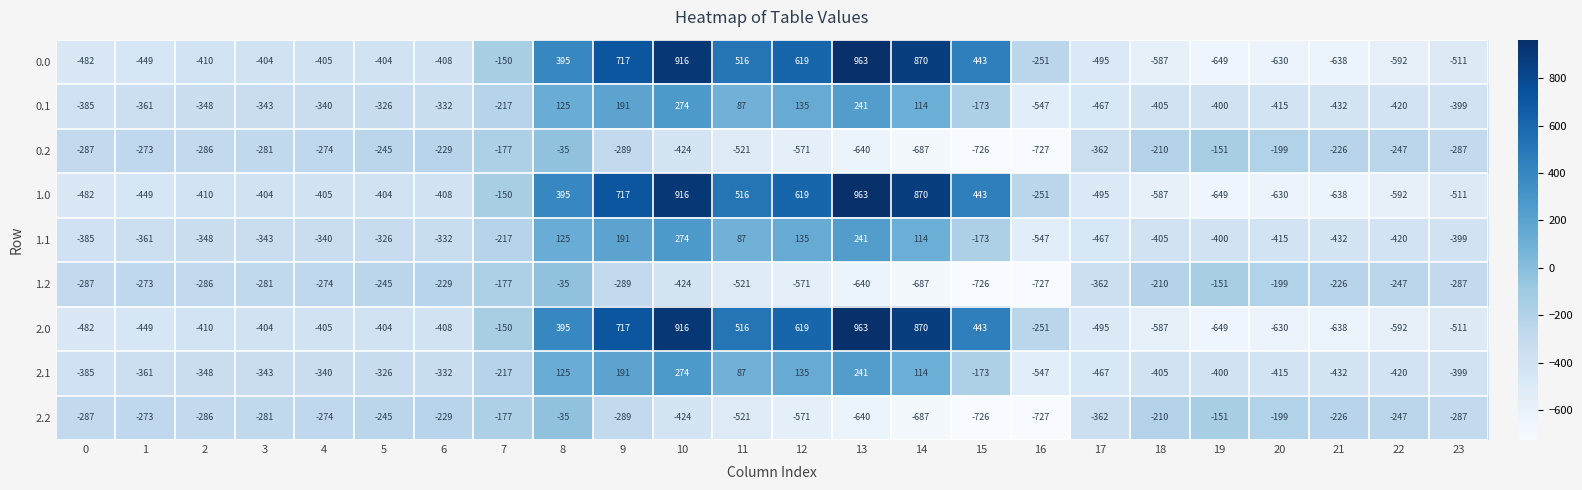

At which label is 2.2 closest to -381?

17